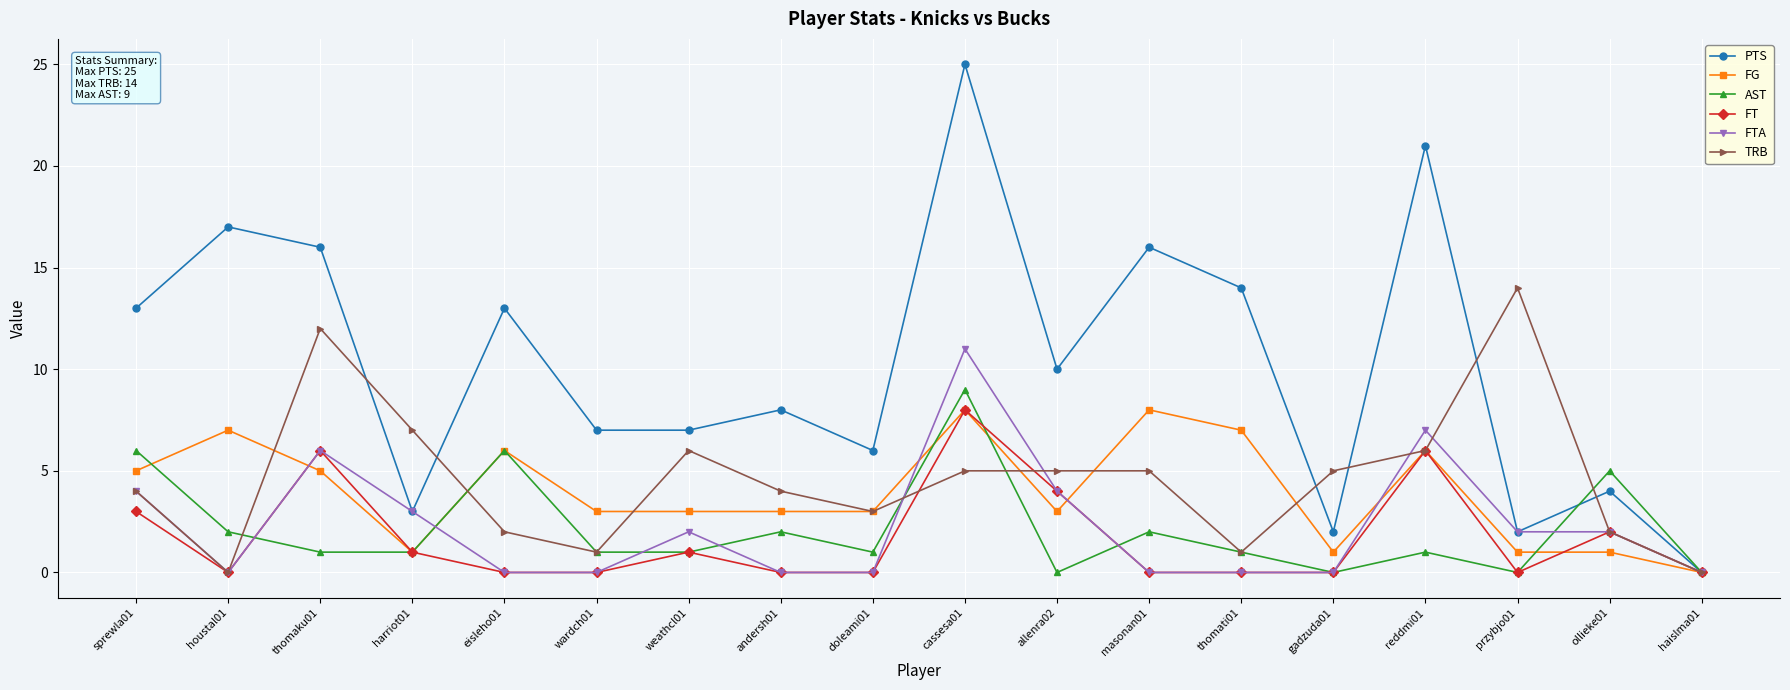

Reading left to right, extract all data points from this chart.

PTS: sprewla01=13	houstal01=17	thomaku01=16	harriot01=3	eisleho01=13	wardch01=7	weathcl01=7	andersh01=8	doleami01=6	cassesa01=25	allenra02=10	masonan01=16	thomati01=14	gadzuda01=2	reddmi01=21	przybjo01=2	ollieke01=4	haislma01=0
FG: sprewla01=5	houstal01=7	thomaku01=5	harriot01=1	eisleho01=6	wardch01=3	weathcl01=3	andersh01=3	doleami01=3	cassesa01=8	allenra02=3	masonan01=8	thomati01=7	gadzuda01=1	reddmi01=6	przybjo01=1	ollieke01=1	haislma01=0
AST: sprewla01=6	houstal01=2	thomaku01=1	harriot01=1	eisleho01=6	wardch01=1	weathcl01=1	andersh01=2	doleami01=1	cassesa01=9	allenra02=0	masonan01=2	thomati01=1	gadzuda01=0	reddmi01=1	przybjo01=0	ollieke01=5	haislma01=0
FT: sprewla01=3	houstal01=0	thomaku01=6	harriot01=1	eisleho01=0	wardch01=0	weathcl01=1	andersh01=0	doleami01=0	cassesa01=8	allenra02=4	masonan01=0	thomati01=0	gadzuda01=0	reddmi01=6	przybjo01=0	ollieke01=2	haislma01=0
FTA: sprewla01=4	houstal01=0	thomaku01=6	harriot01=3	eisleho01=0	wardch01=0	weathcl01=2	andersh01=0	doleami01=0	cassesa01=11	allenra02=4	masonan01=0	thomati01=0	gadzuda01=0	reddmi01=7	przybjo01=2	ollieke01=2	haislma01=0
TRB: sprewla01=4	houstal01=0	thomaku01=12	harriot01=7	eisleho01=2	wardch01=1	weathcl01=6	andersh01=4	doleami01=3	cassesa01=5	allenra02=5	masonan01=5	thomati01=1	gadzuda01=5	reddmi01=6	przybjo01=14	ollieke01=2	haislma01=0